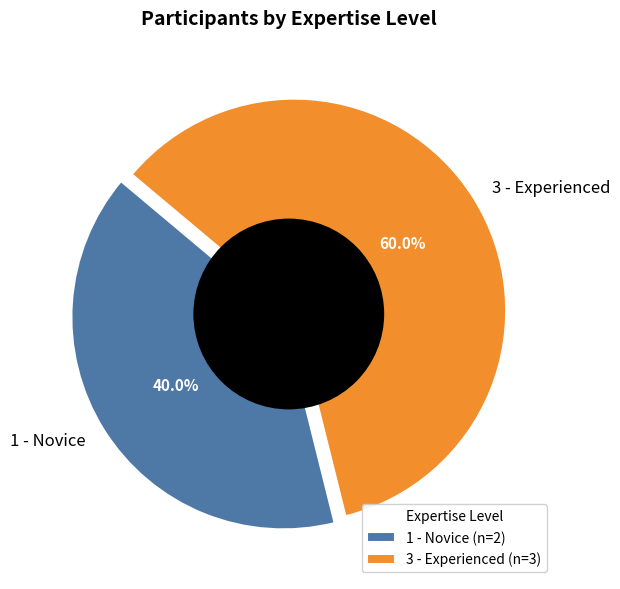

To the nearest percent, what is the difference between the 3 - Experienced and 1 - Novice slice percentages?

20%